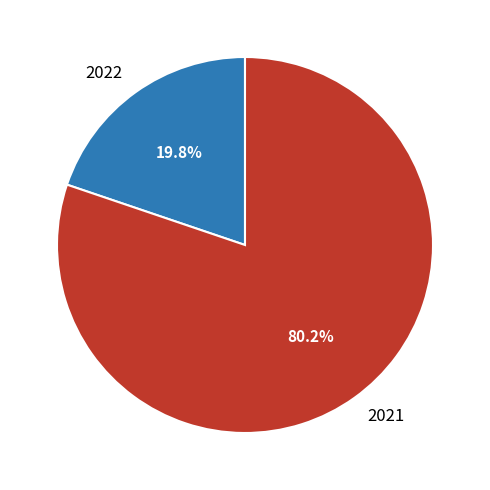

Is it true that 2021 is 80% of the pie?

True